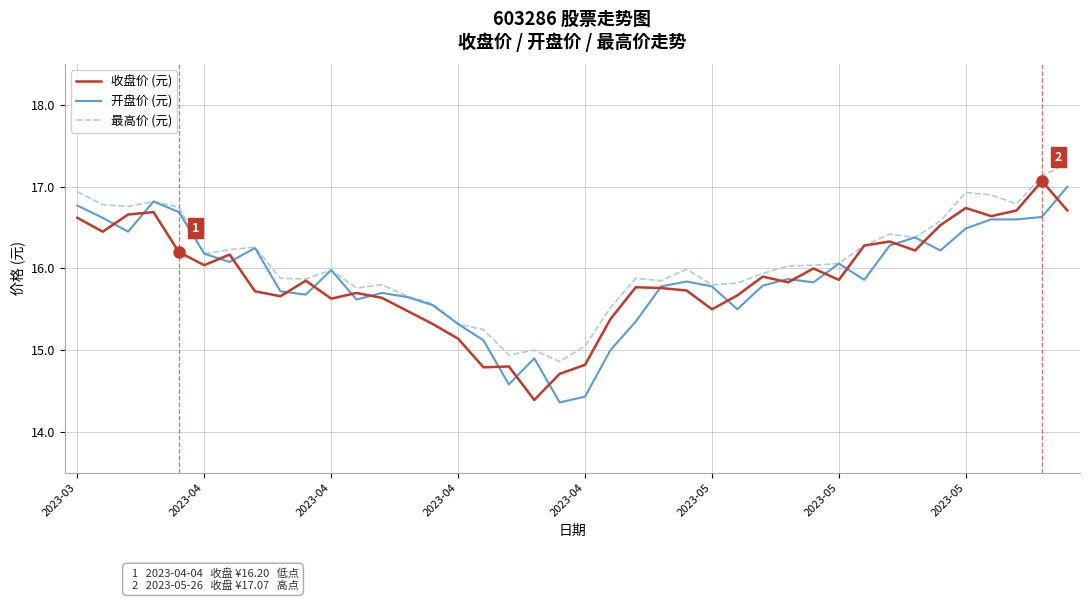

What is the smallest value displayed?

14.4